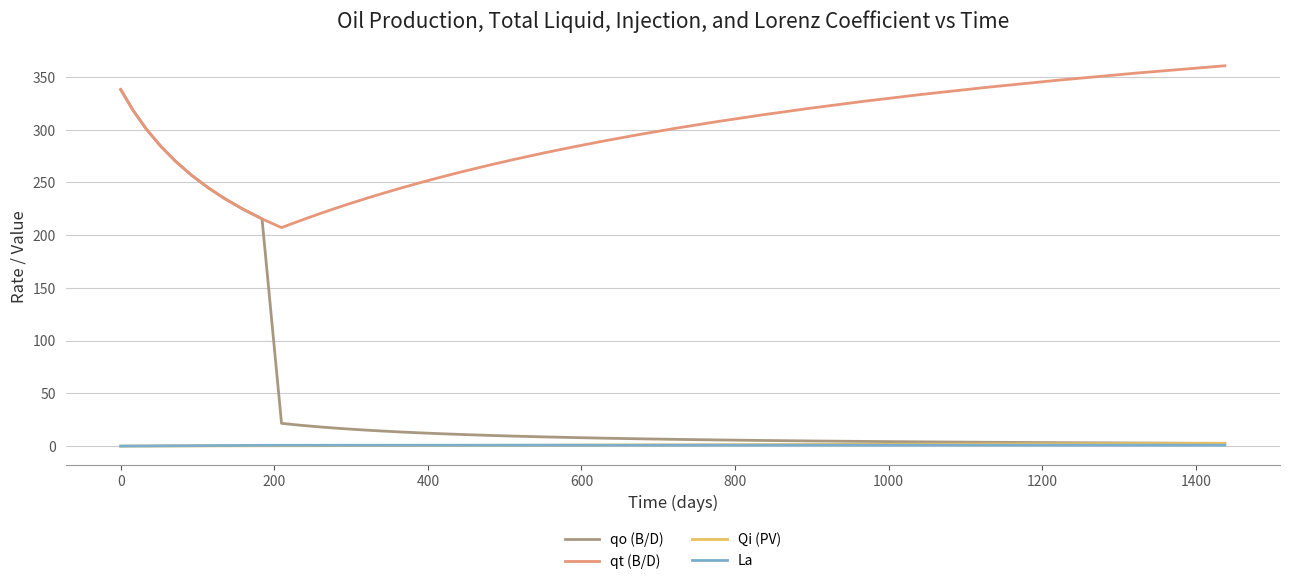

Which series has the widest spread of values?

qo (B/D)